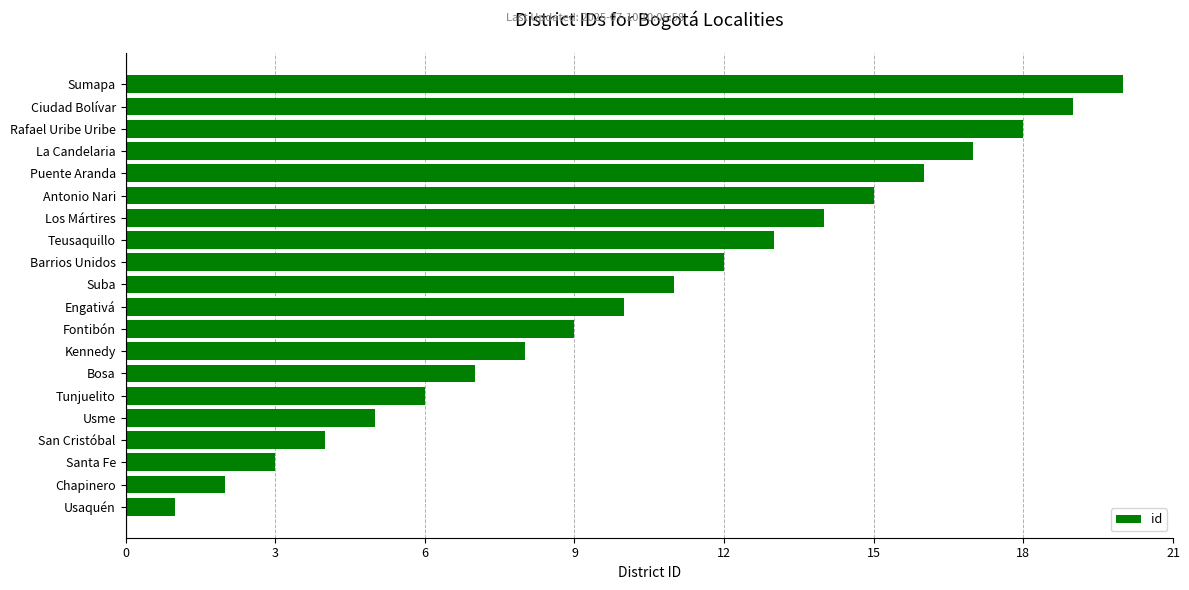

Is it true that the value at Chapinero is 0?

False